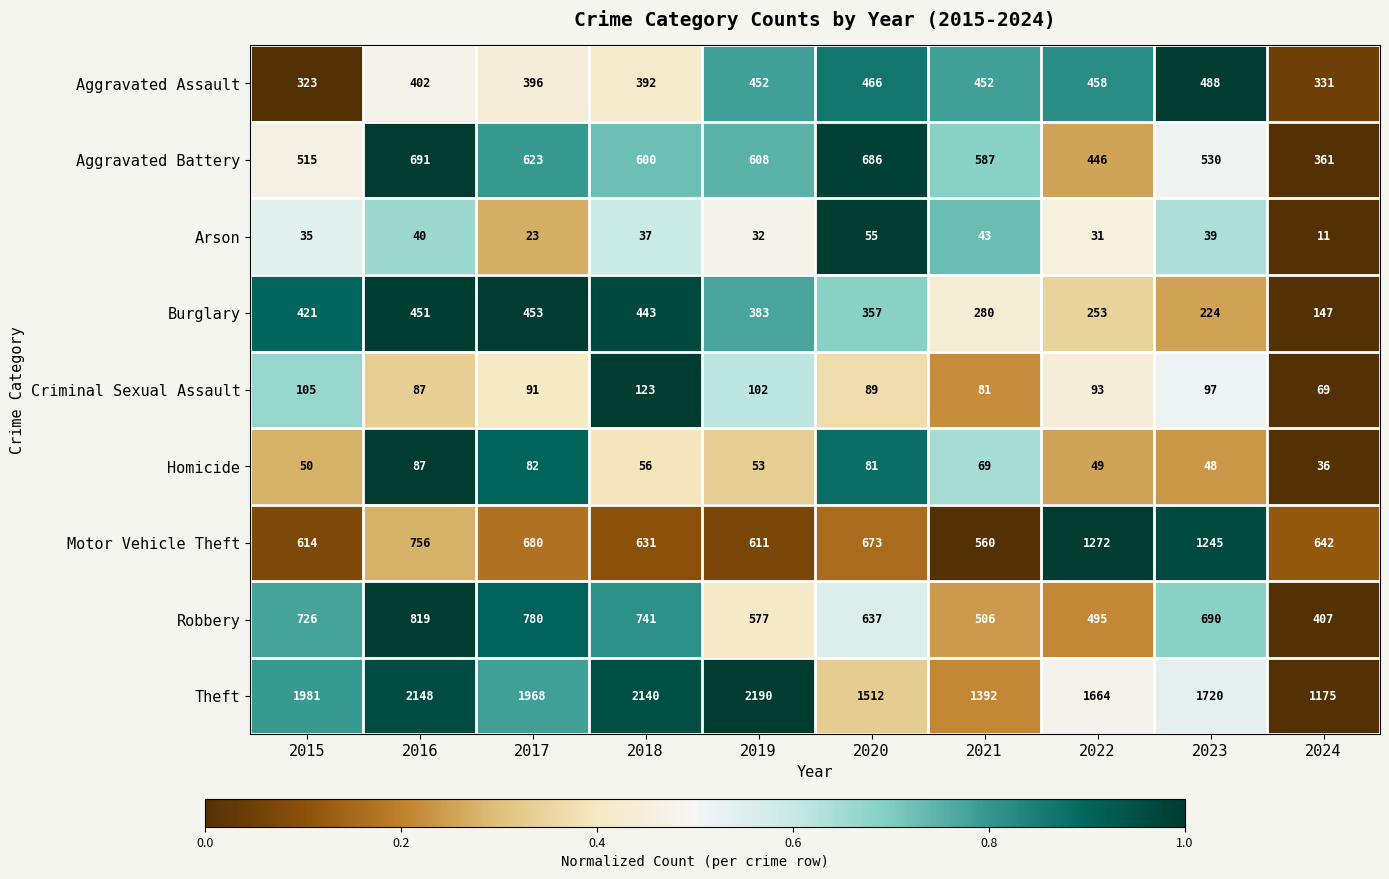

What is the greatest value displayed?

2190